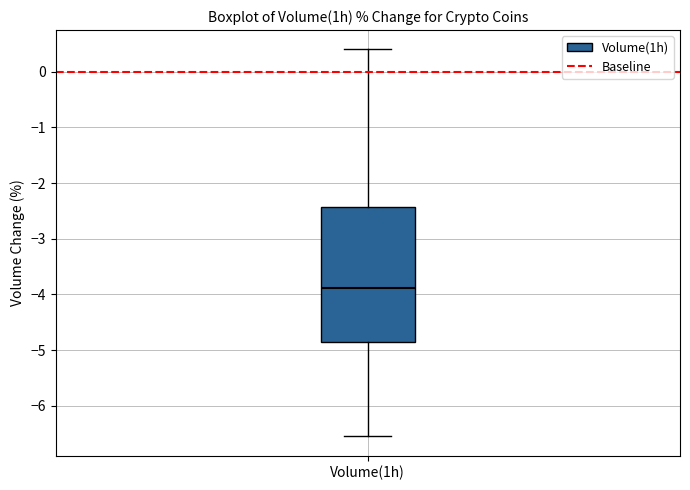

Where is the lower edge of the box for Volume(1h) on the y-axis? The values are not printed on the chart, so give them approximately, as read against the axis.

-4.9